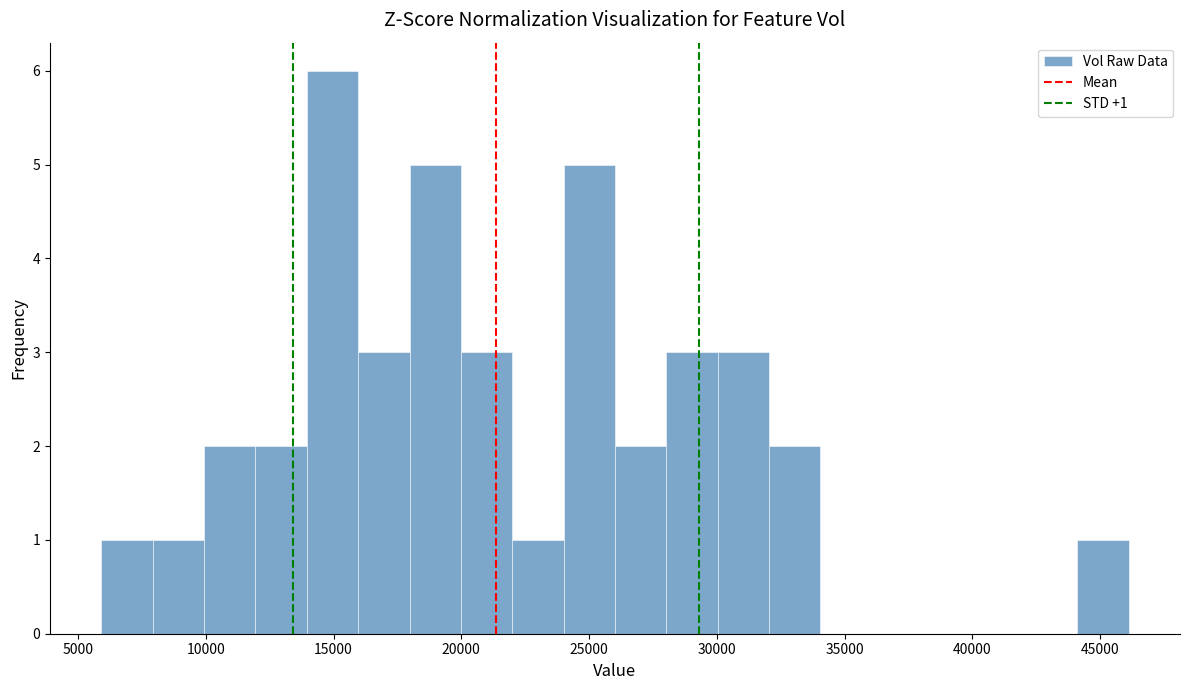

Which range on the x-axis has the tallest bar?

14000 to 16000